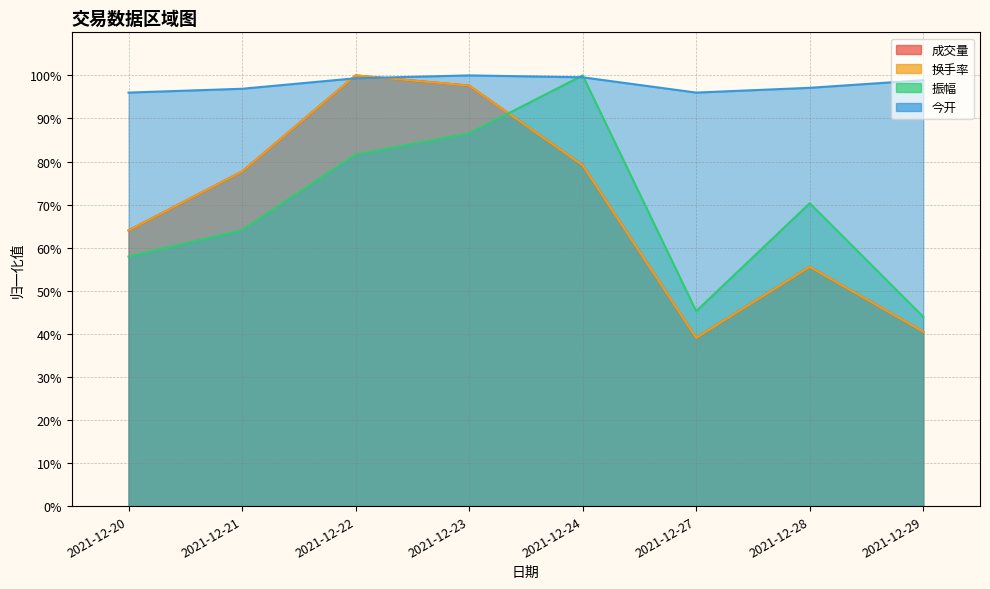

Where do 振幅 and 换手率 first cross each other?

2021-12-23 and 2021-12-24